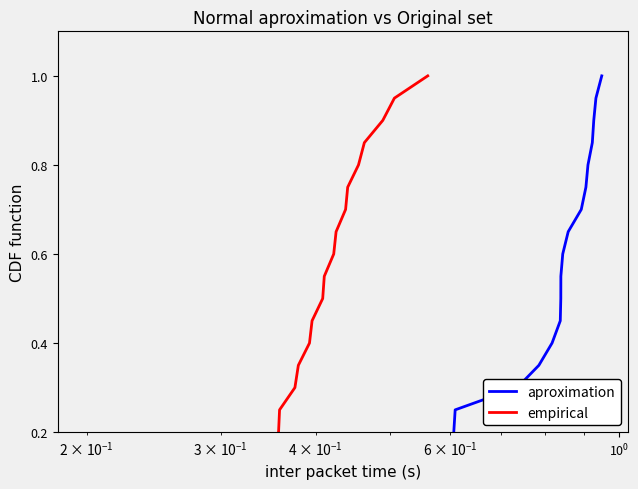

Rank the series by their maximum value, from highest to lowest.

col_16 (aproximation), col_26 (empirical)